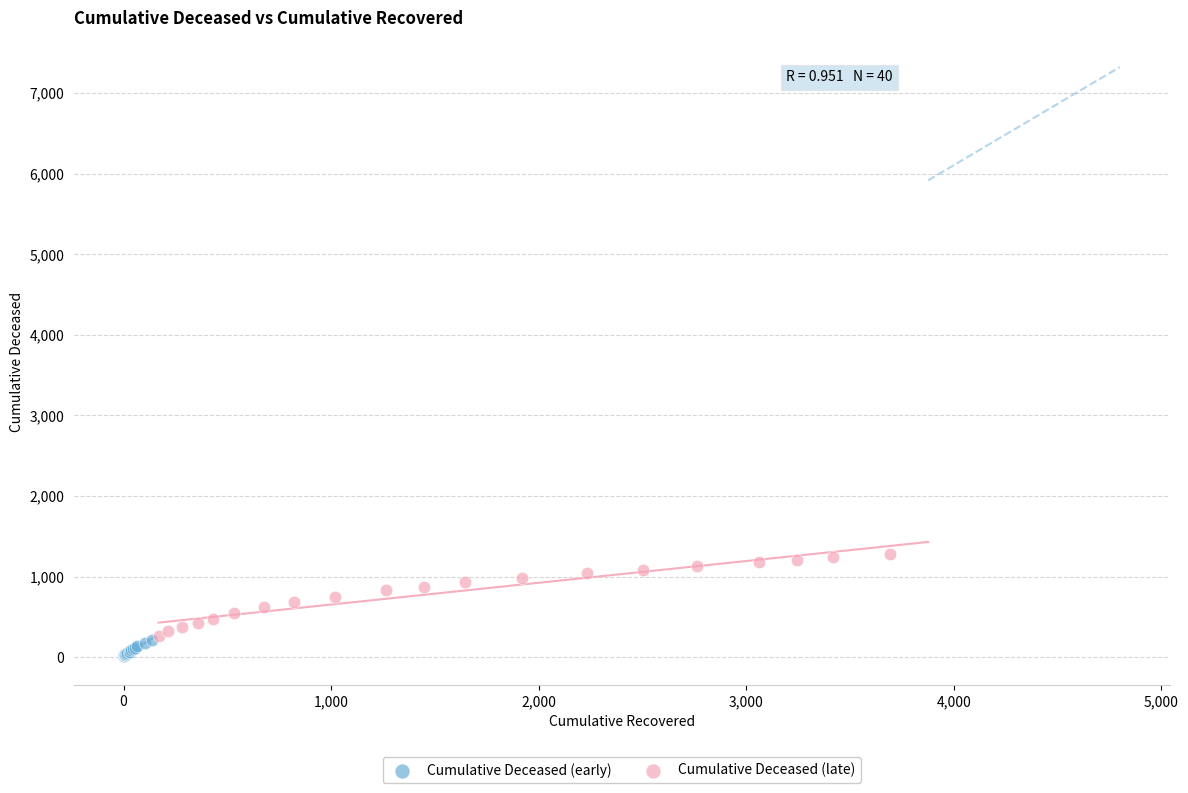

Which series has the largest Y range (max minus min)?

Cumulative Deceased (late)